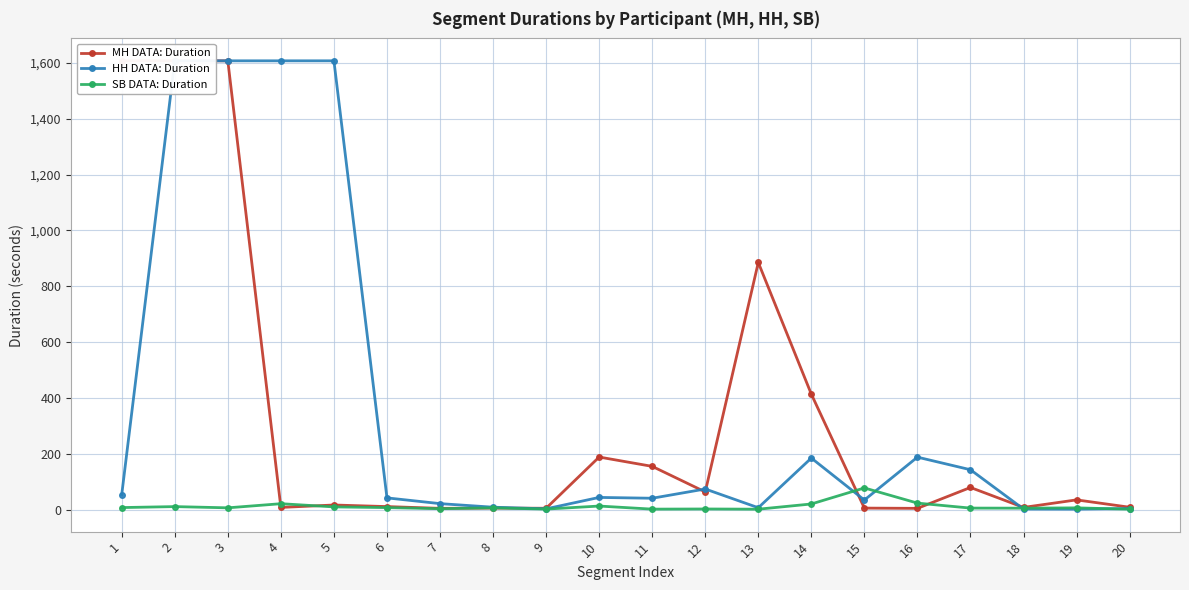

Which series has the largest total across all categories?

HH DATA: Duration